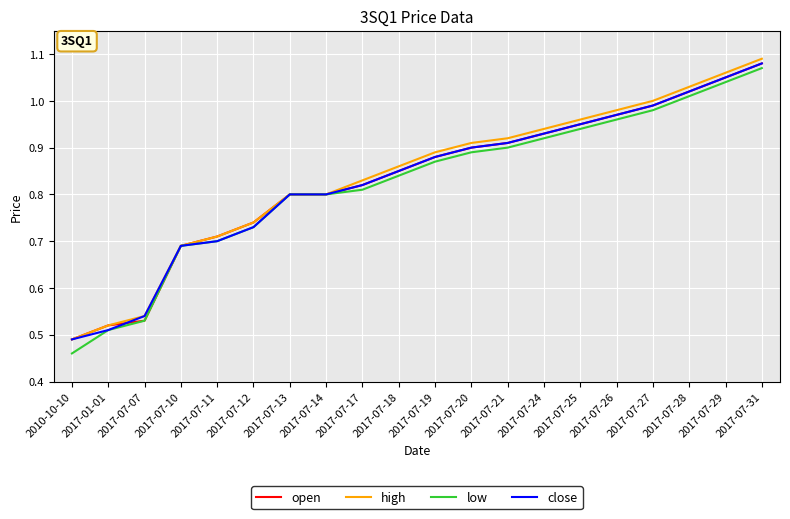

Which series changed the most between 2017-07-13 and 2017-07-27?

high